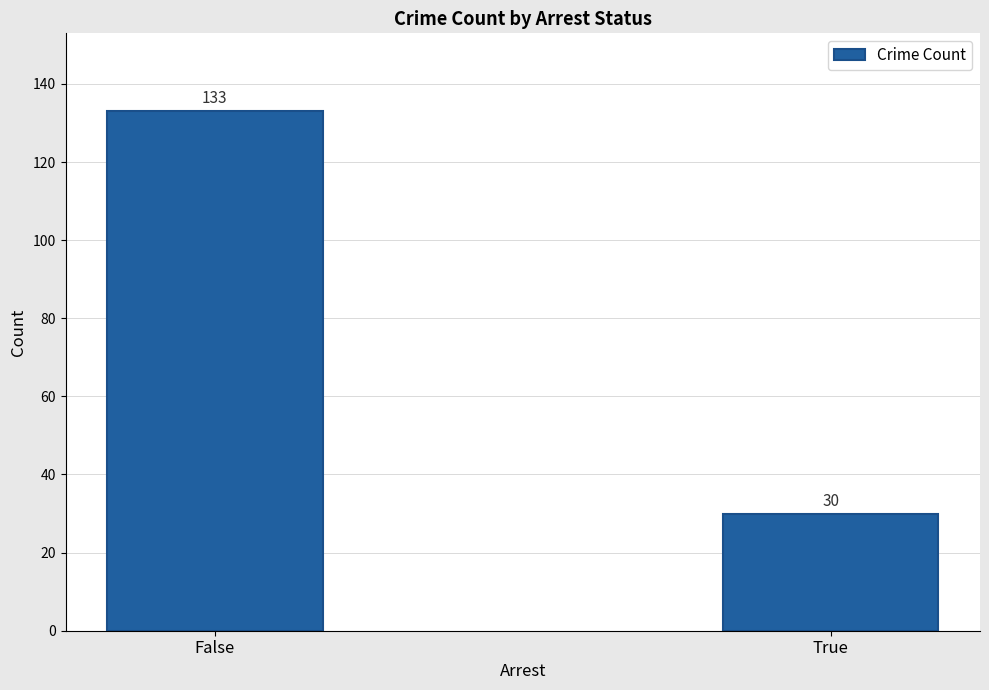

What is the change in value from False to True?

-103